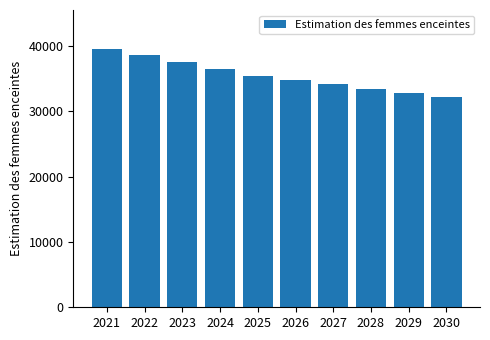

Are the bars horizontal?

No